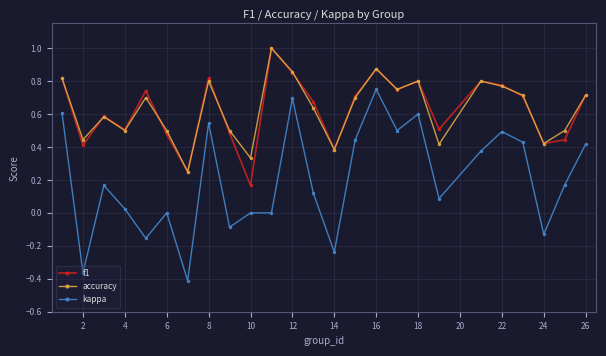

True or false: accuracy and kappa intersect in this chart.

False